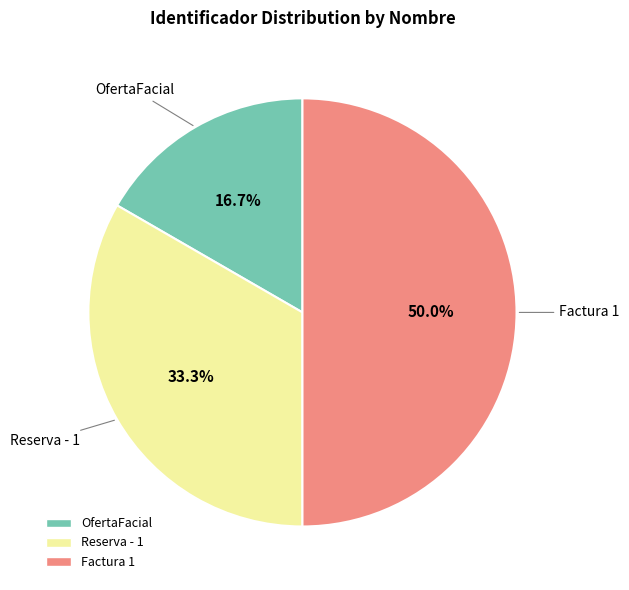

To the nearest percent, what is the average slice percentage?

33%